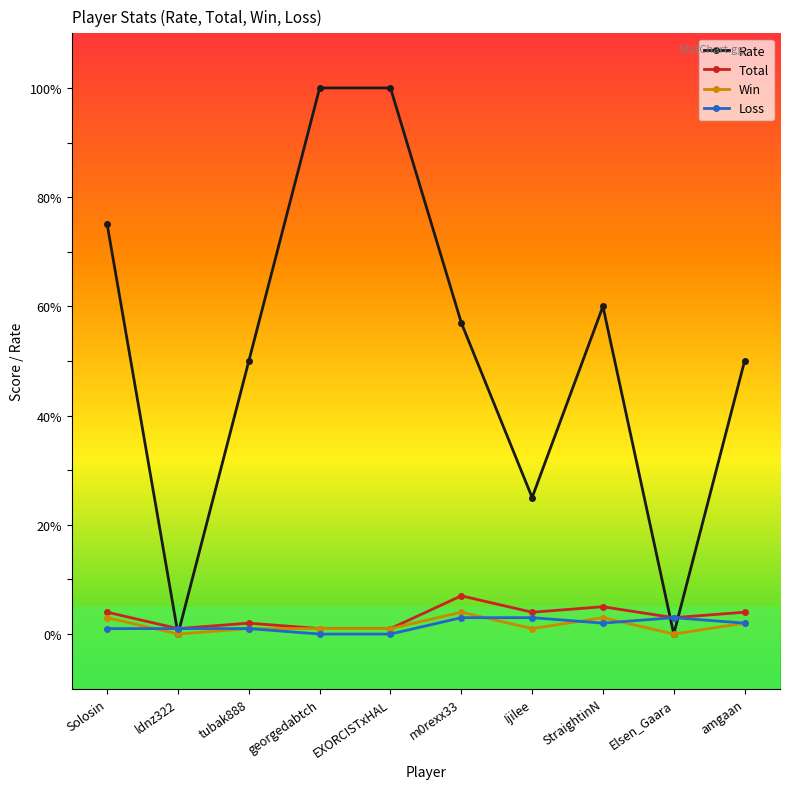

What is the label of the 3rd point from the right?

StraightinN